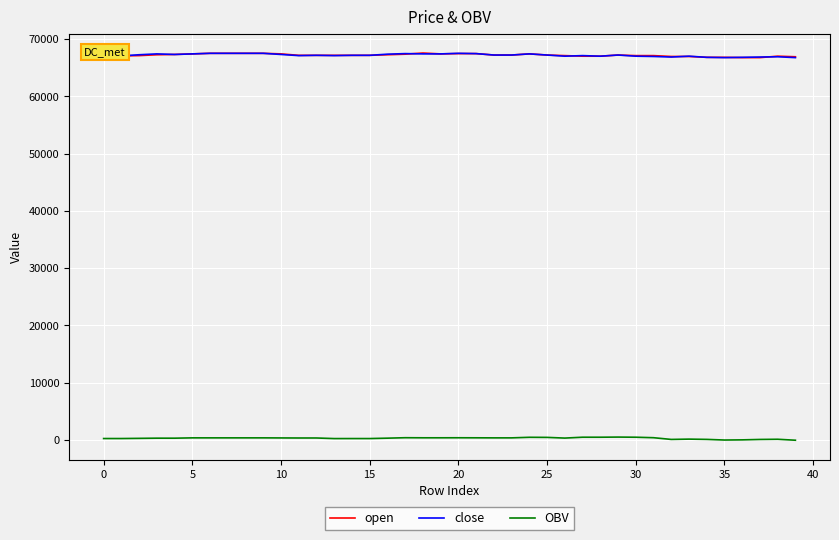

True or false: OBV and close intersect in this chart.

False